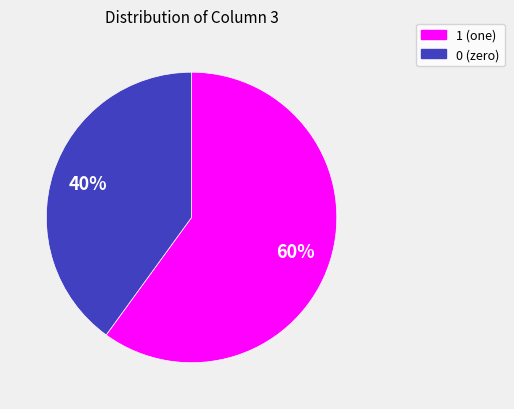

To the nearest percent, what is the average slice percentage?

50%